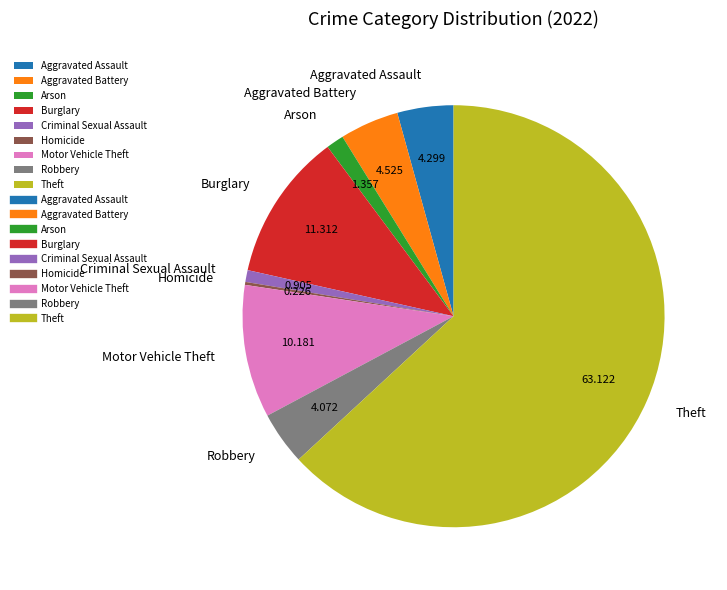

What is the largest slice in the pie chart?

Theft